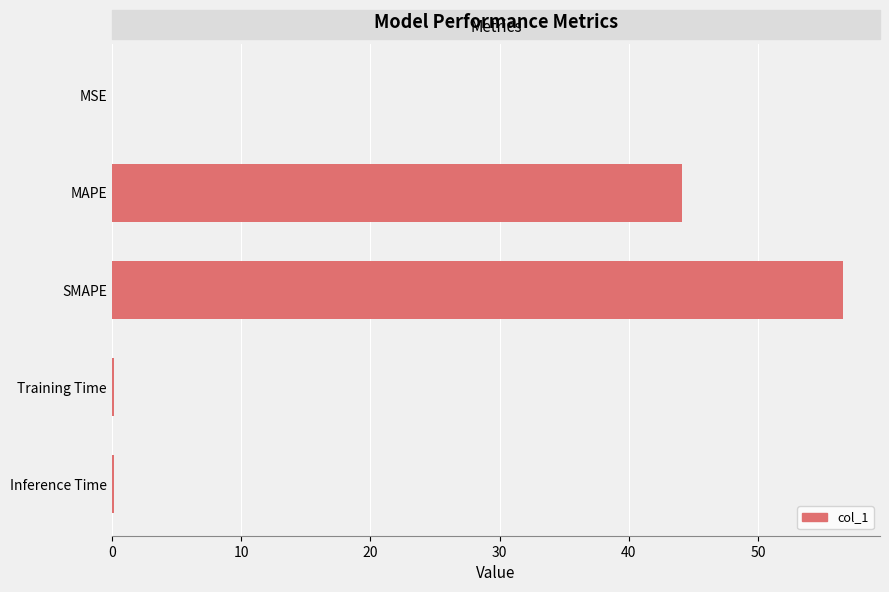

What is the sum of all values?

101.1